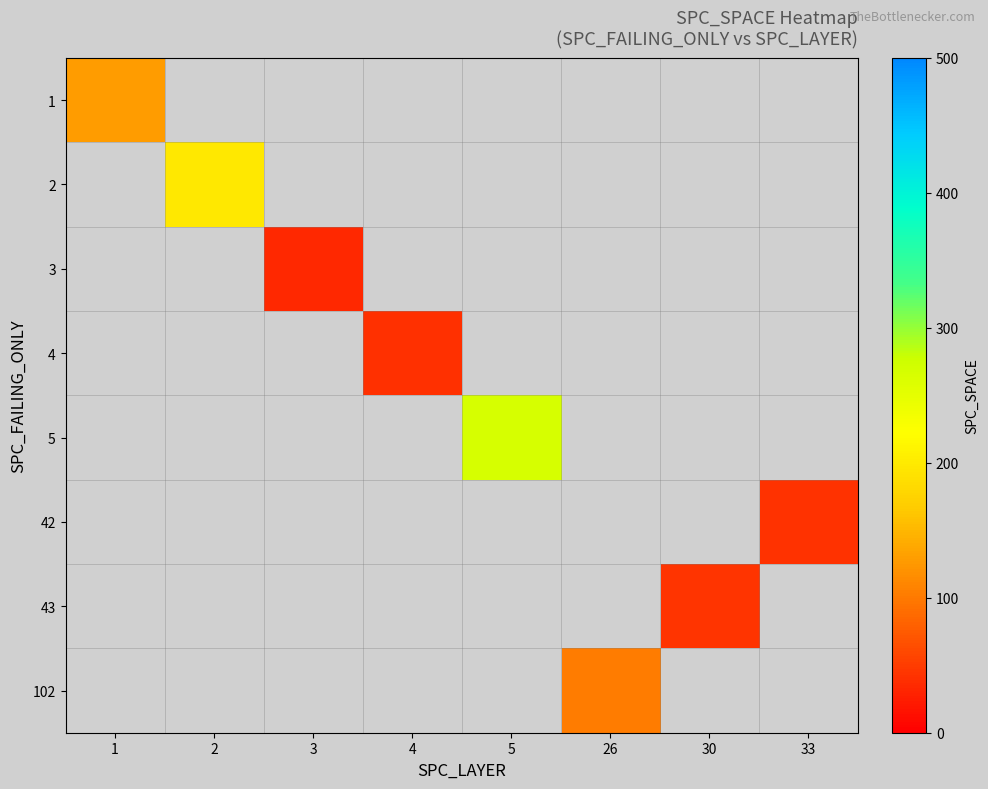

How many categories are shown in the chart?

8